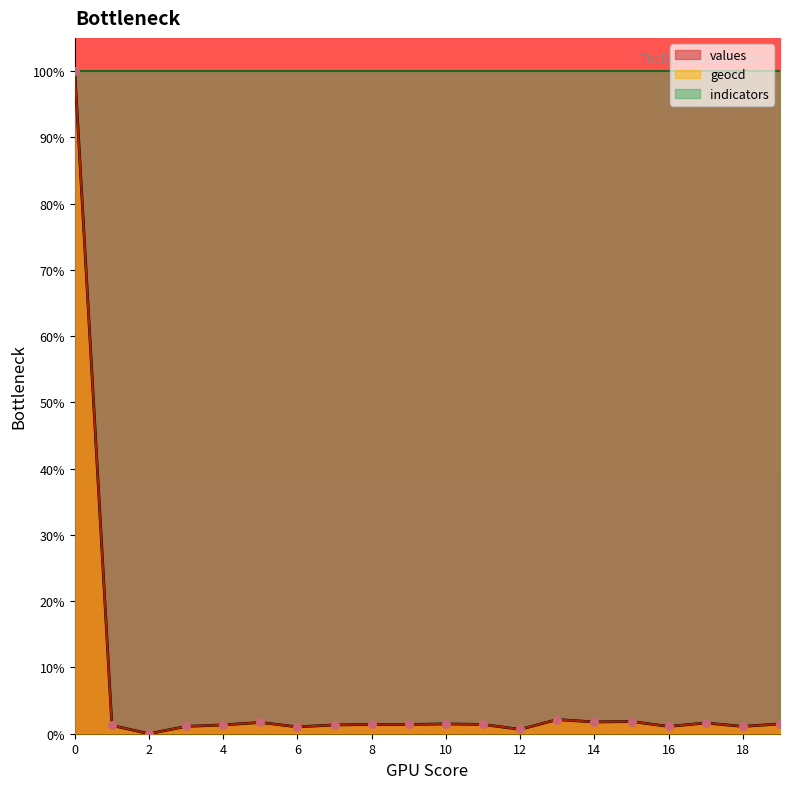

What is the total value across all series at 5?

3.4